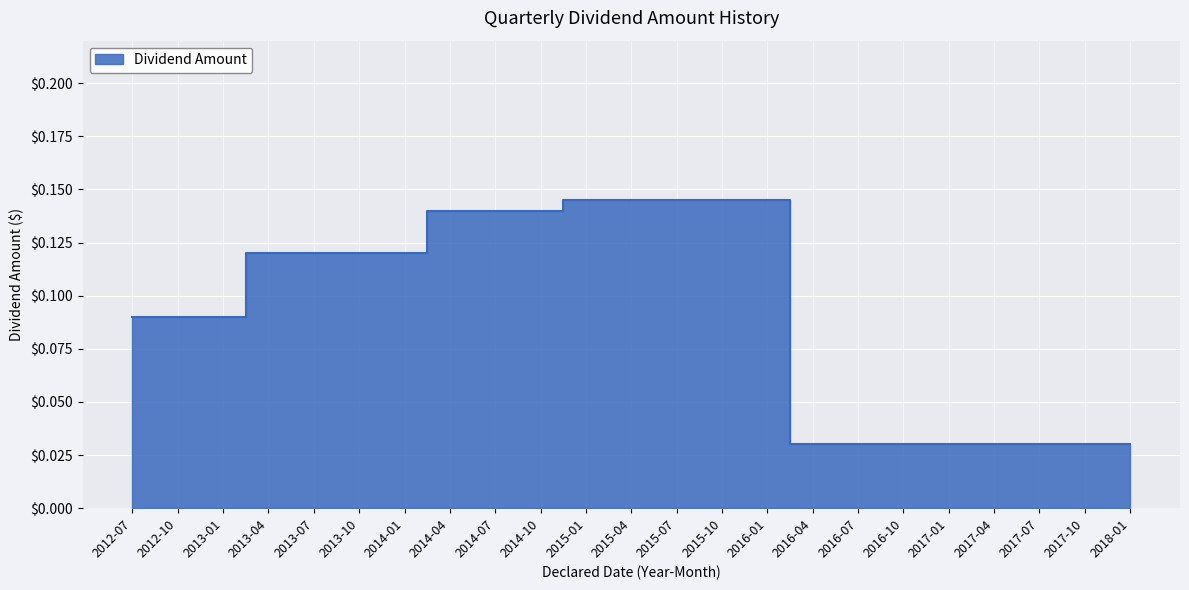

How many lines are shown in the chart?

1